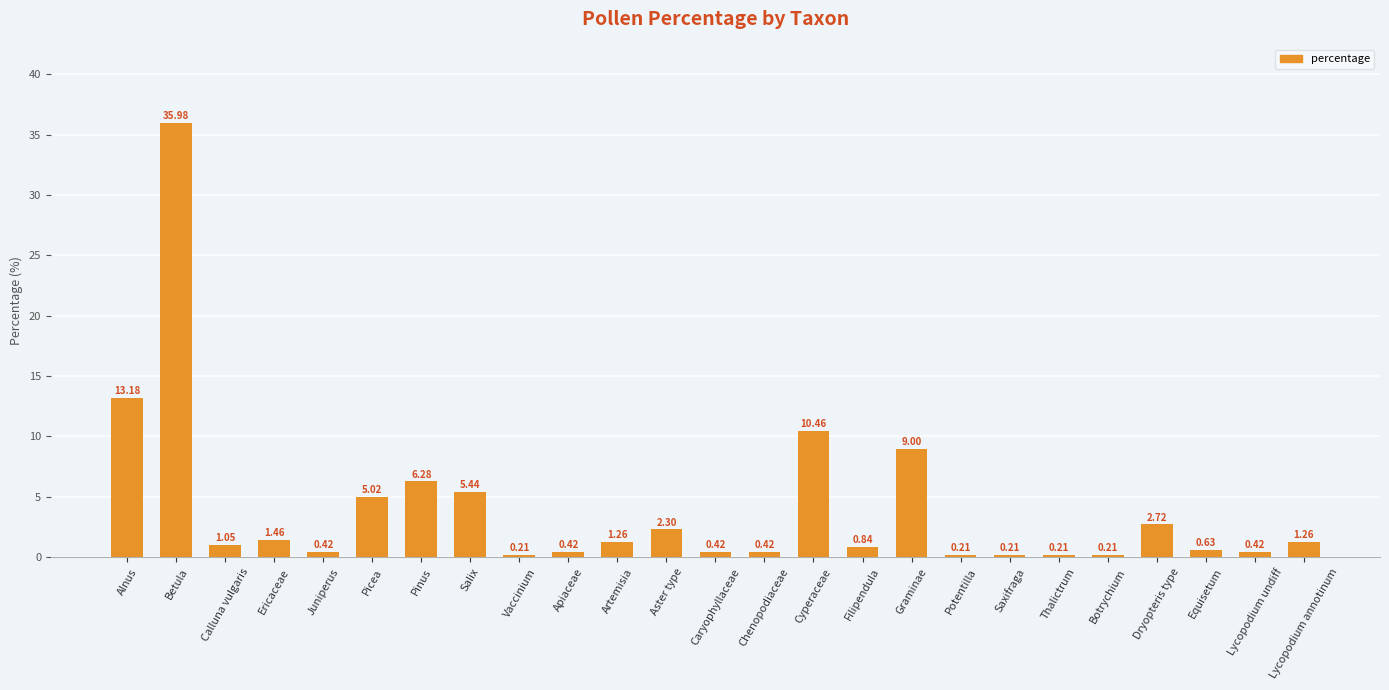

How many data points does each series have?

25